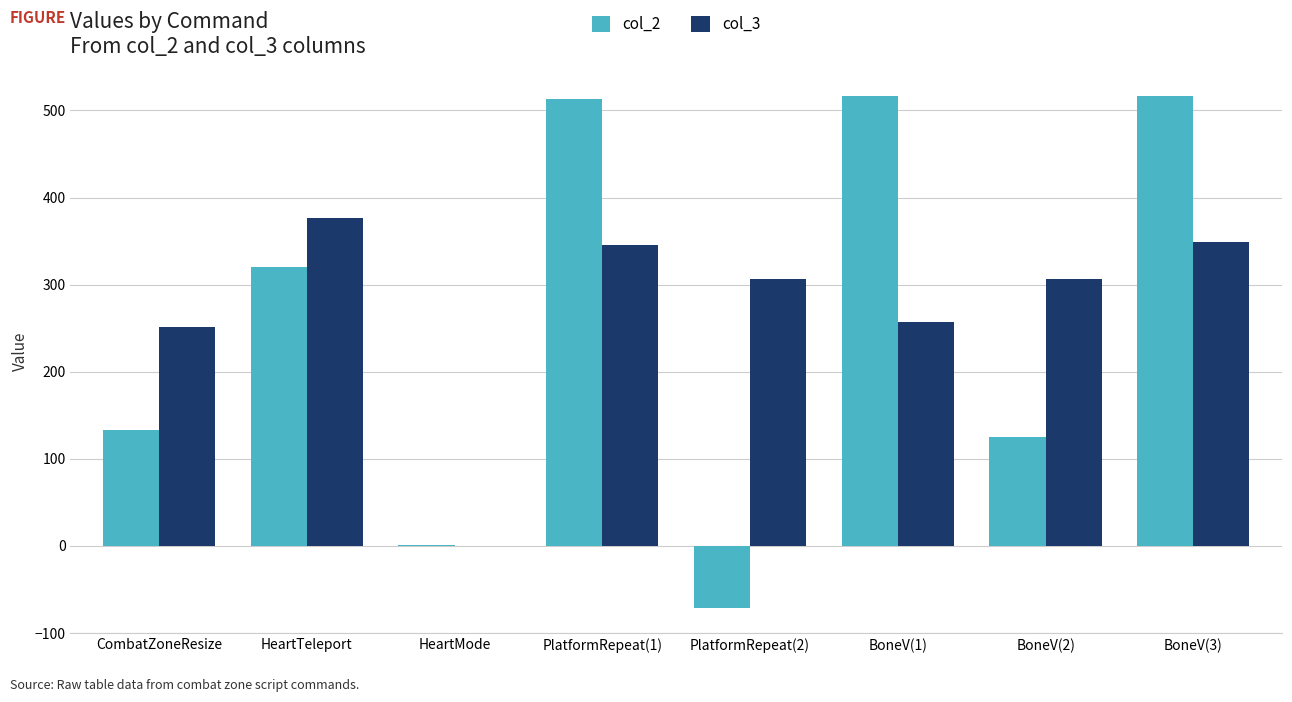

Between CombatZoneResize and BoneV(2), which series saw the biggest shift?

col_3